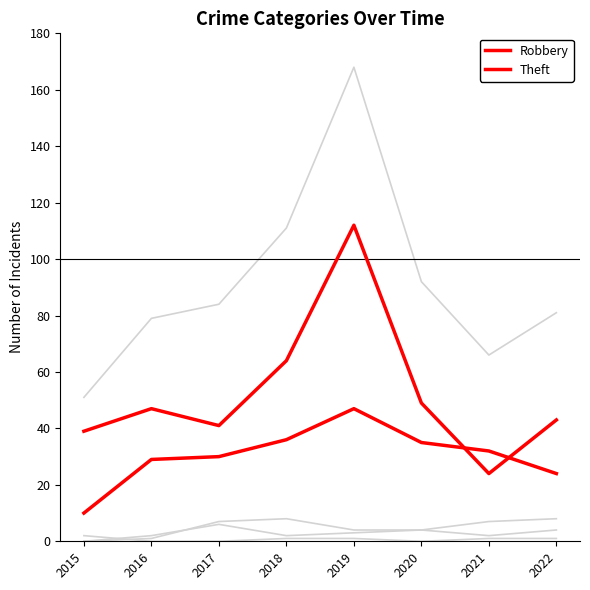

Does the chart display data point markers on the line(s)?

No